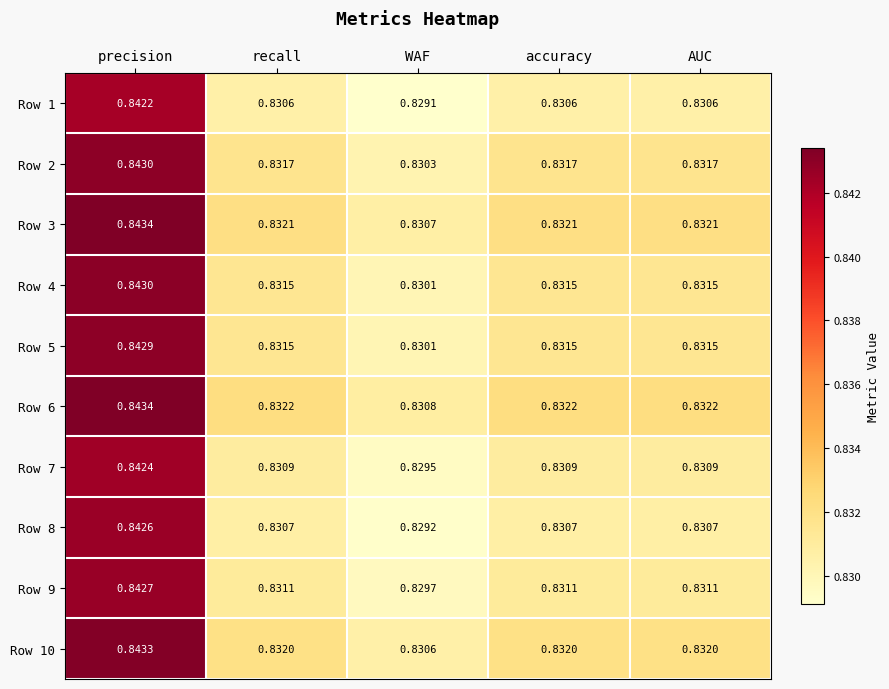

Which series has the largest total across all categories?

Row 6